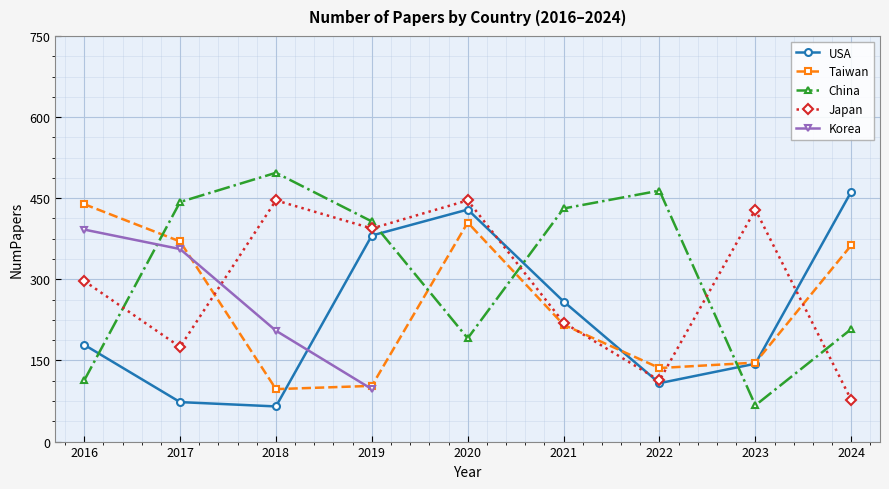

List the series in order of their overall mean, highest first.

China, Japan, Korea, Taiwan, USA